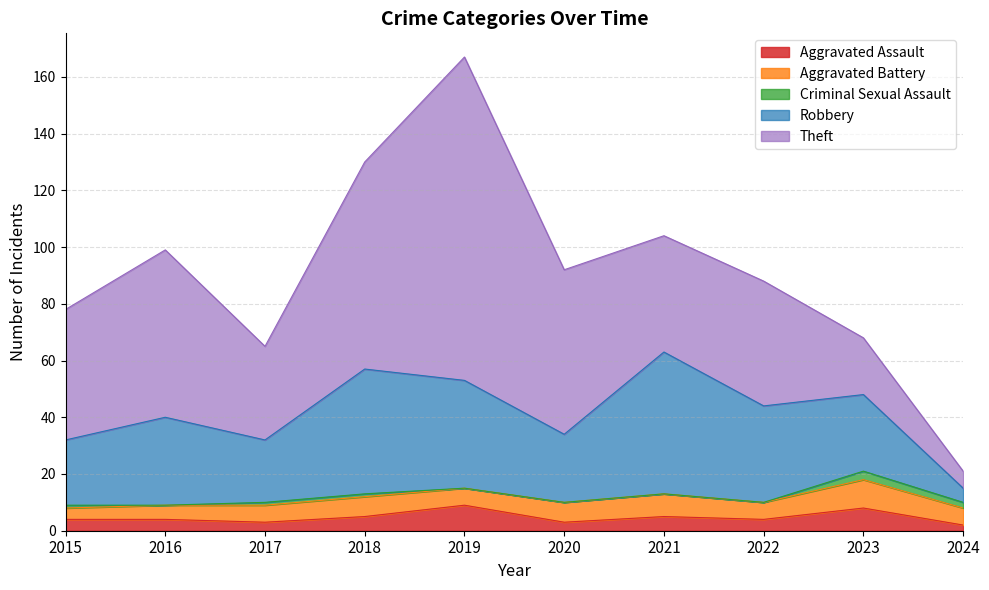

List the series in order of their peak value, lowest first.

Criminal Sexual Assault, Aggravated Assault, Aggravated Battery, Robbery, Theft